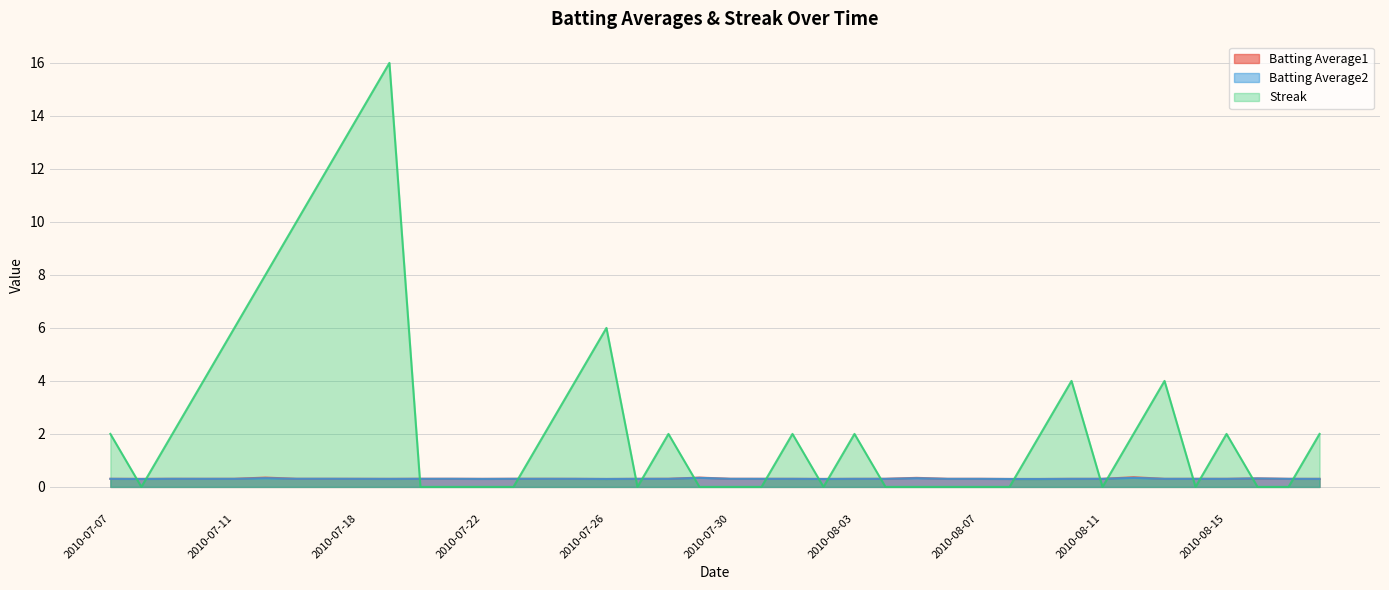

At 2010-07-26, list the series in order from largest to smallest.

Streak, Batting Average1, Batting Average2